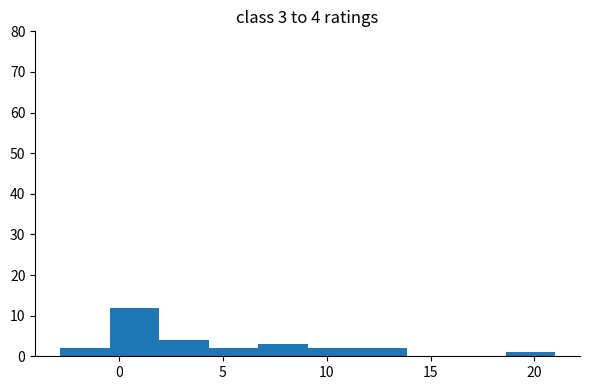

Over which range of the x-axis is the bar tallest?

-0.5 to 2.0